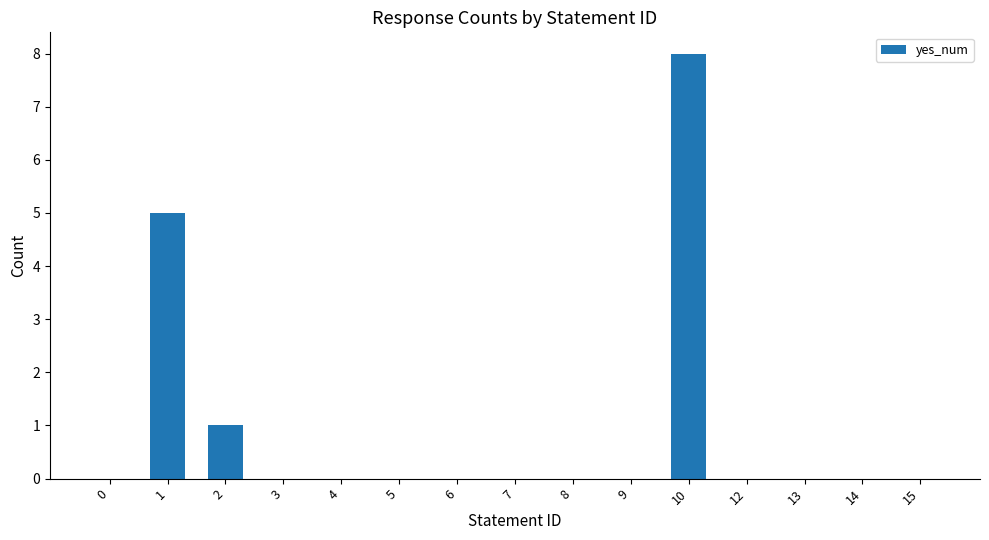

Count the number of categories in the chart.

15